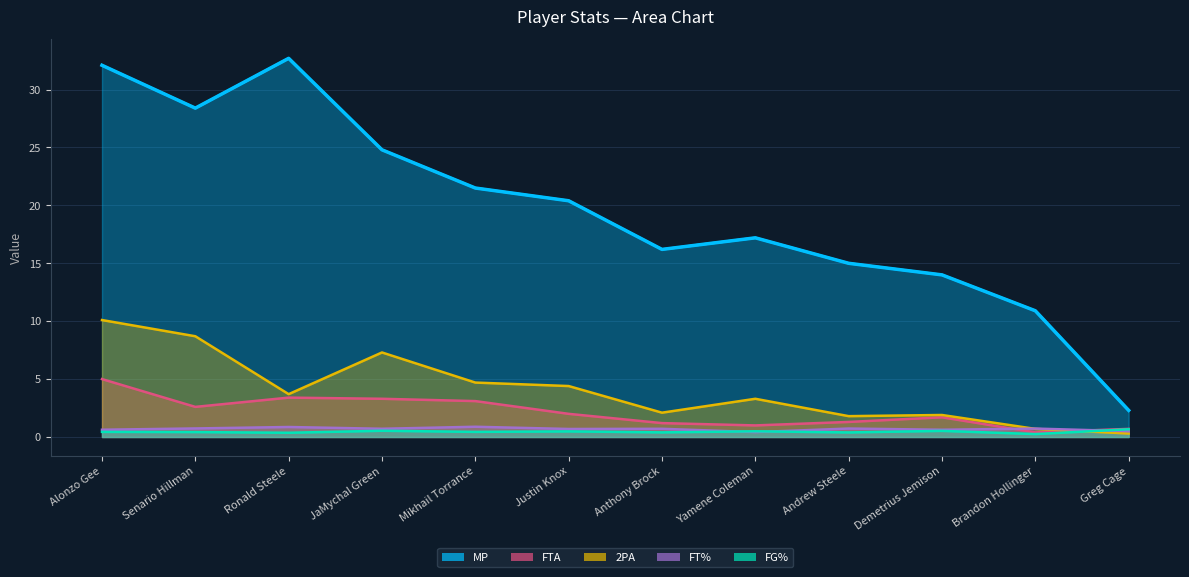

At which label does FTA reach its peak?

Alonzo Gee